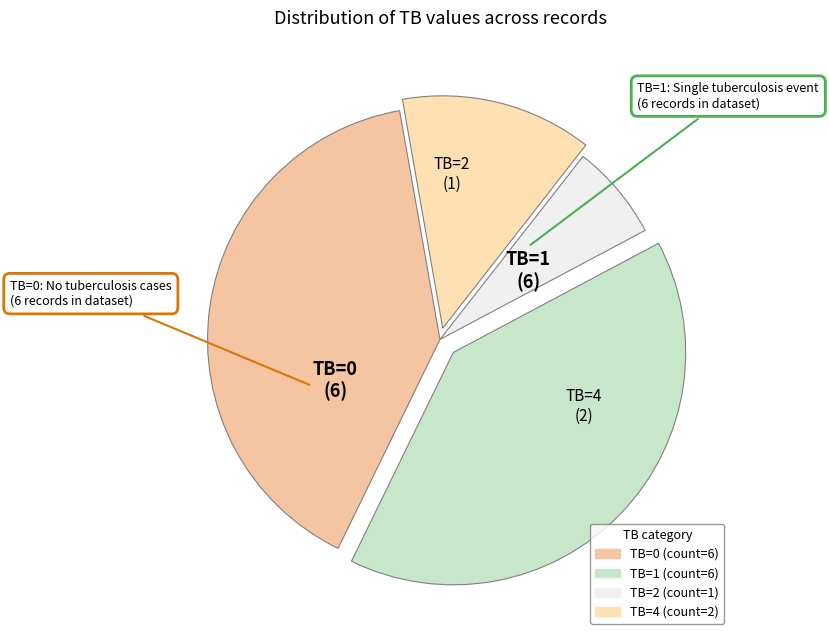

Between TB=4 and TB=0, which is larger?

TB=0